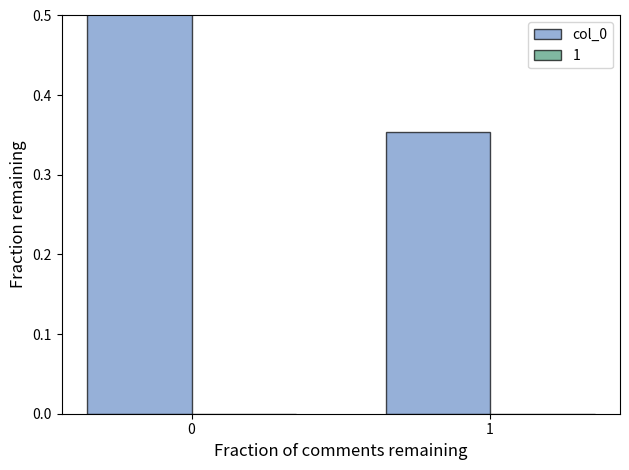

How many data points does each series have?

2